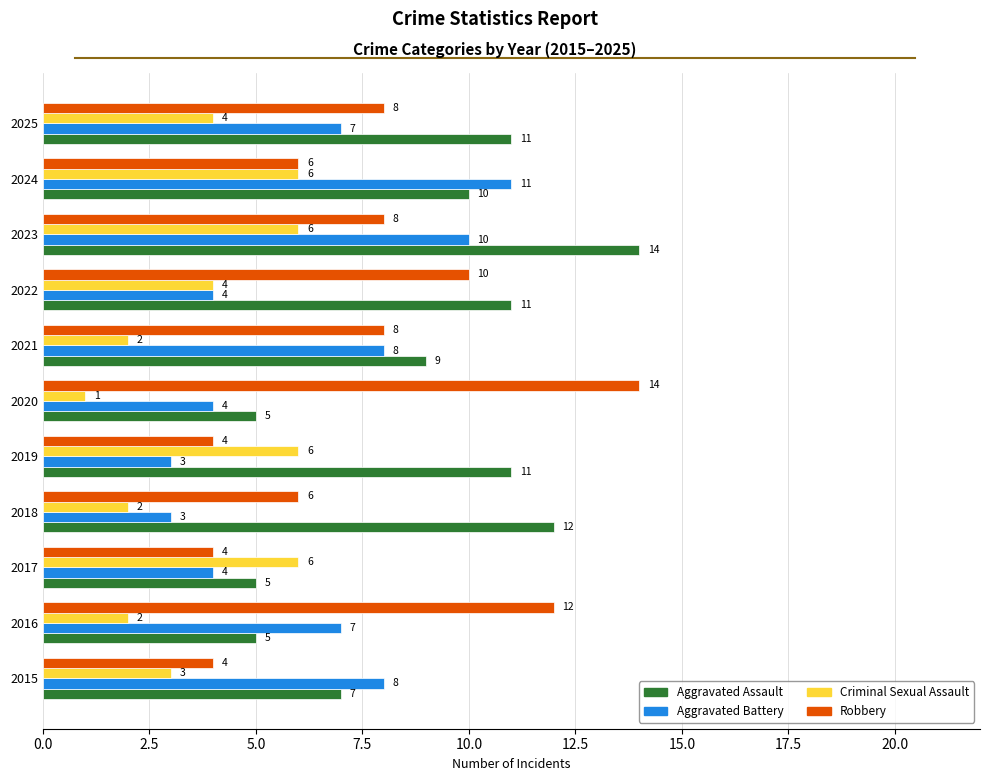

True or false: Robbery has a value of 6 at 2018.

True